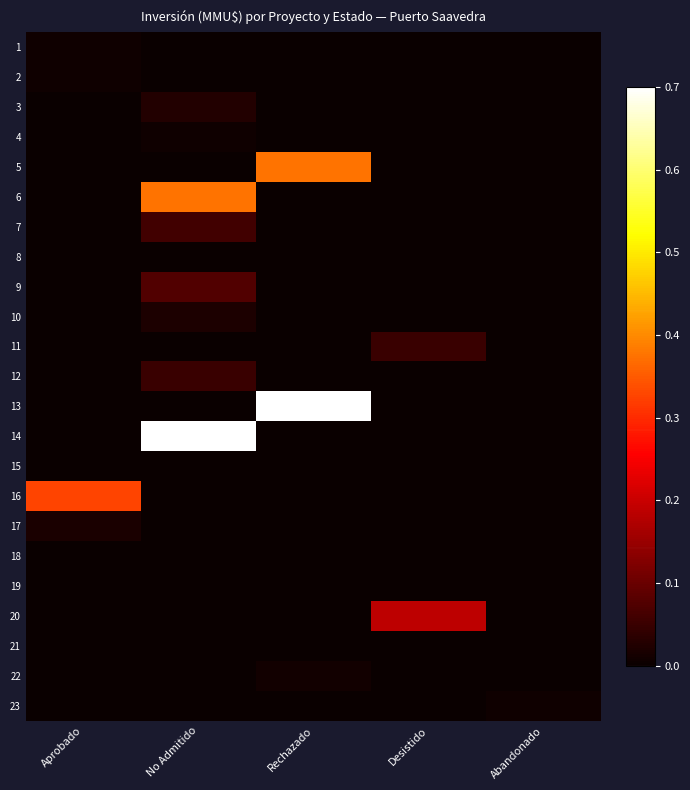

What is the difference between the highest and lowest values at No Admitido?

1.0